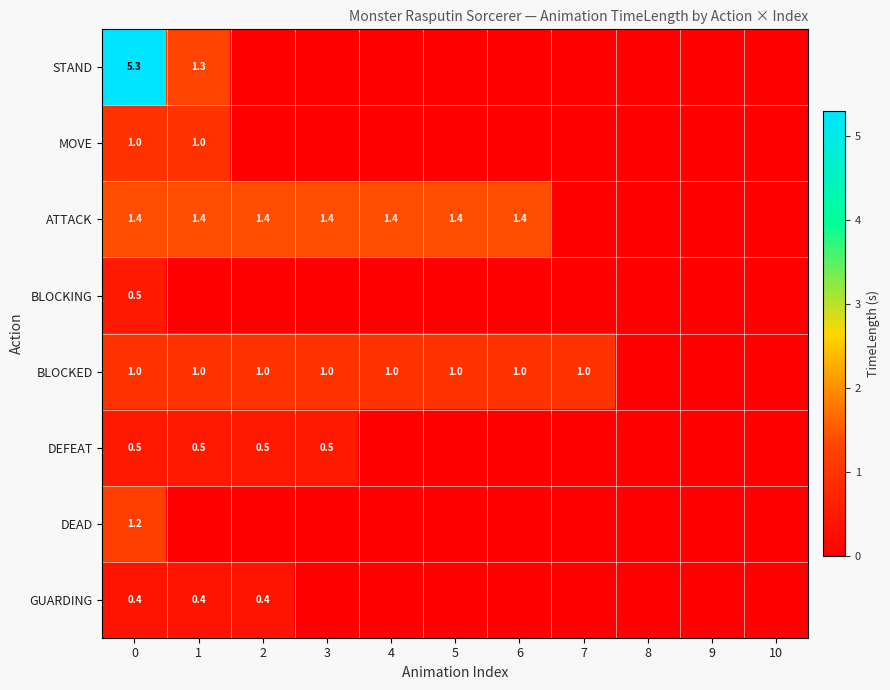

The value of BLOCKING at 0 is 0.5. True or false?

True